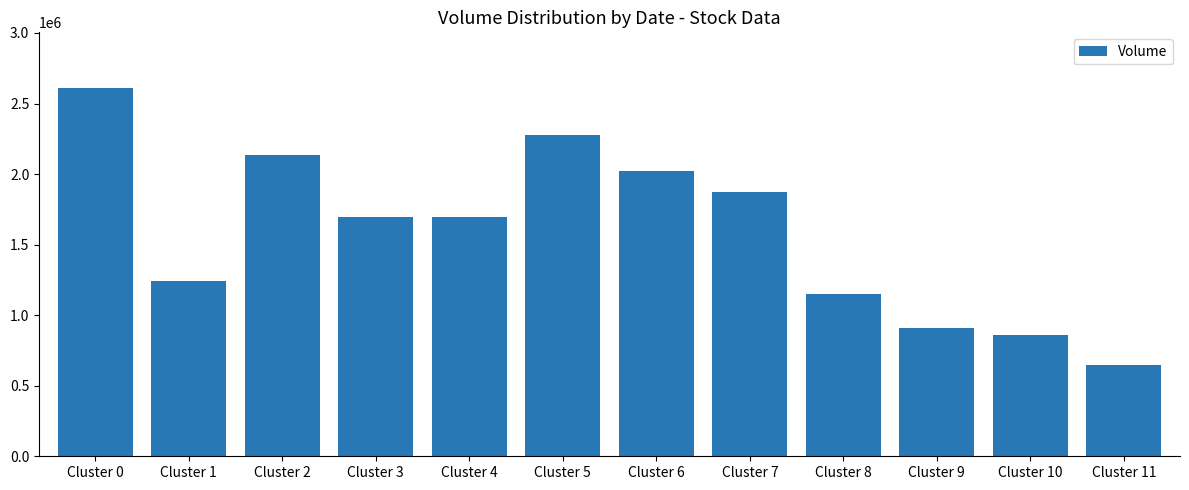

Where does the data first go above 1695617?

Cluster 0